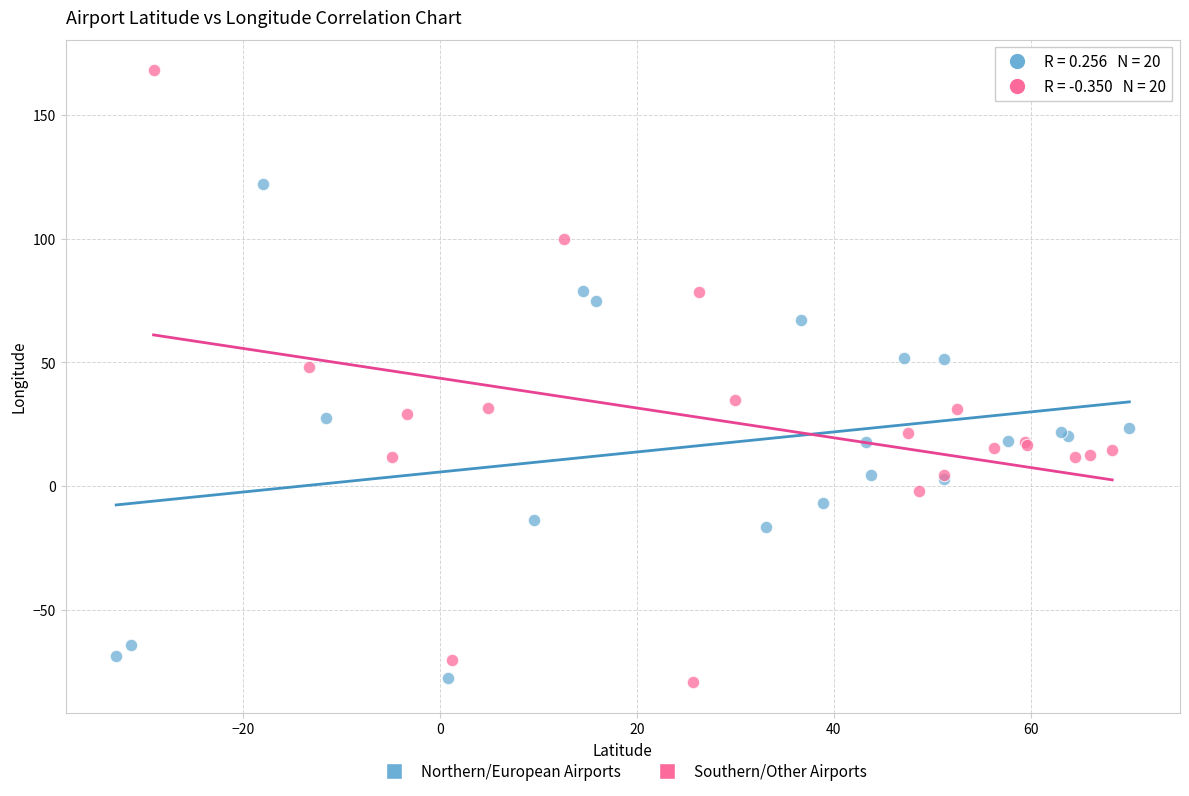

Which series reaches the maximum Y coordinate?

Southern/Other Airports